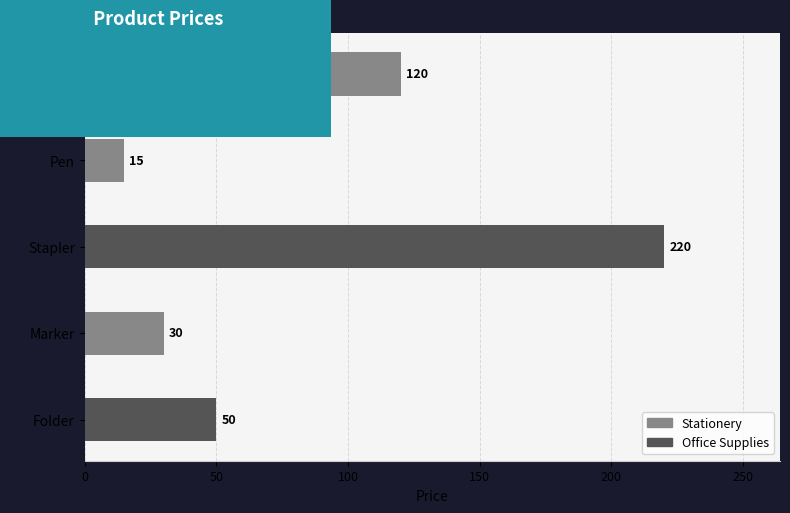

Which has a higher value, Stapler or Folder?

Stapler